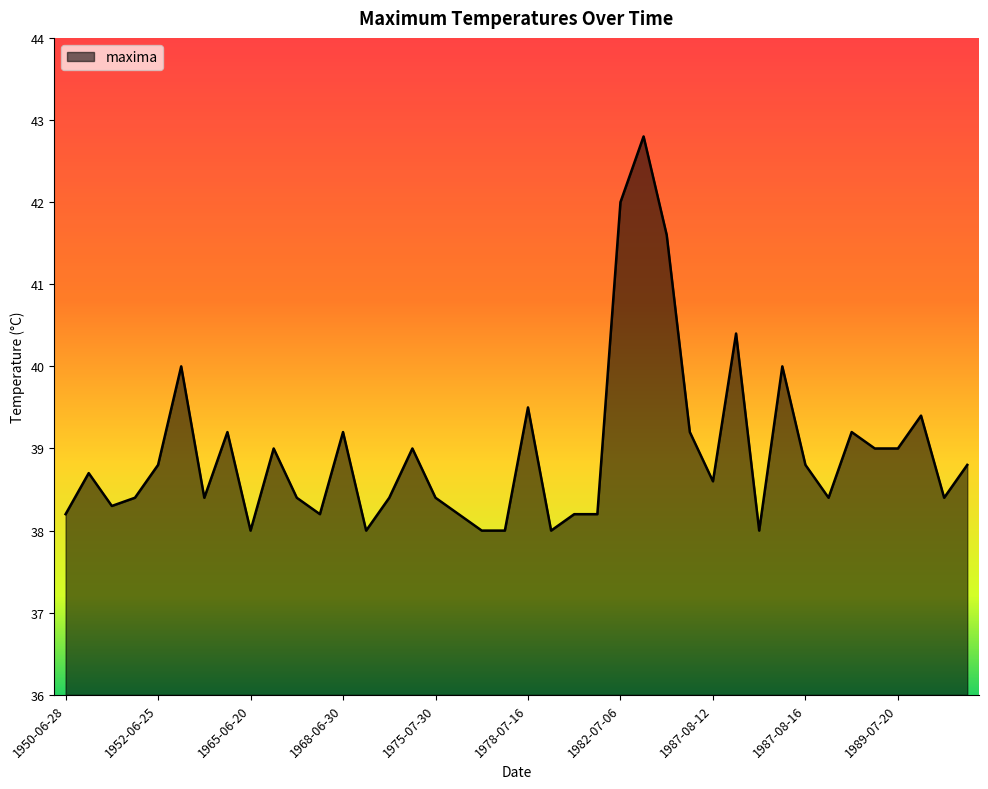

Does the chart display data point markers on the line(s)?

No